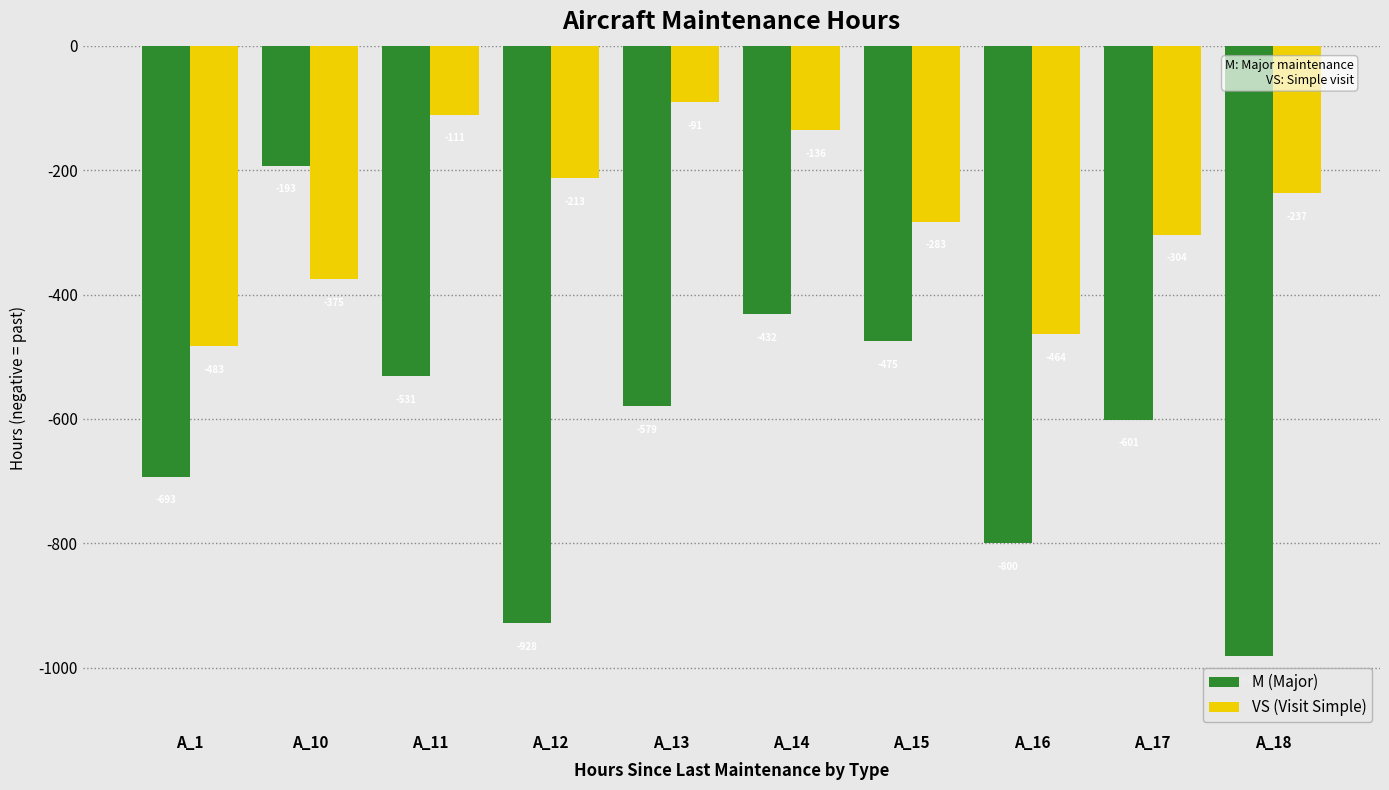

Rank the series by their average value, from lowest to highest.

M (Major), VS (Visit Simple)